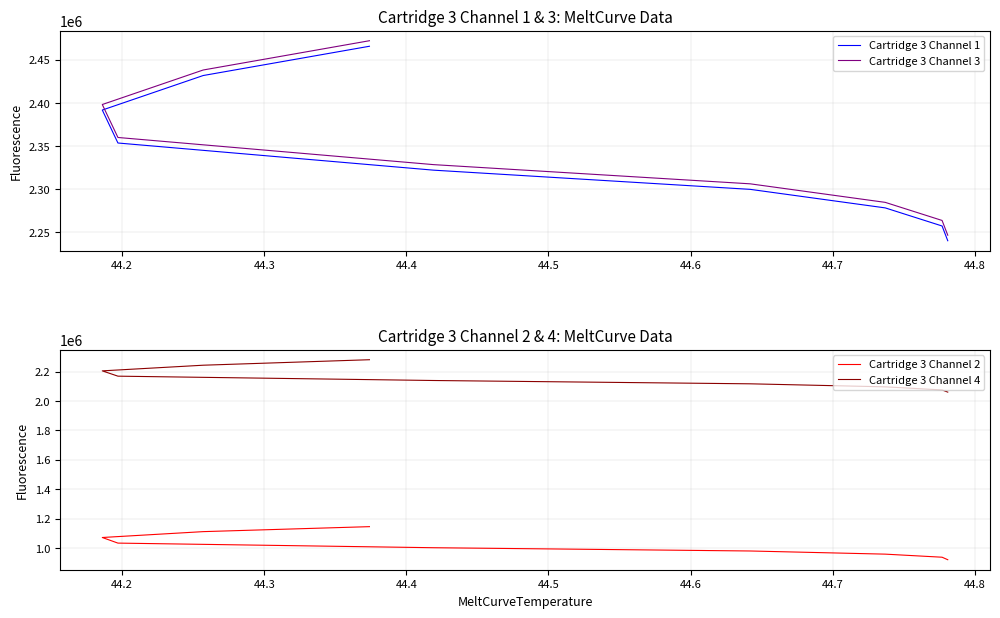

Rank the series by their maximum value, from highest to lowest.

Cartridge 3 Channel 3, Cartridge 3 Channel 1, Cartridge 3 Channel 4, Cartridge 3 Channel 2